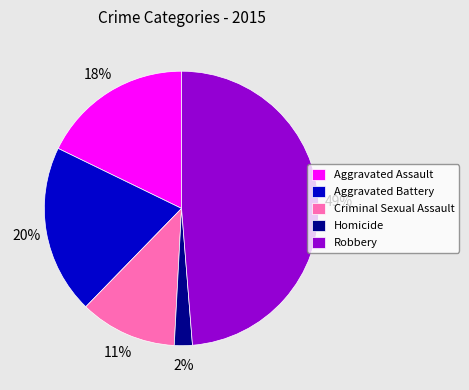

To the nearest percent, what is the combined percentage of Aggravated Assault and Robbery?

67%